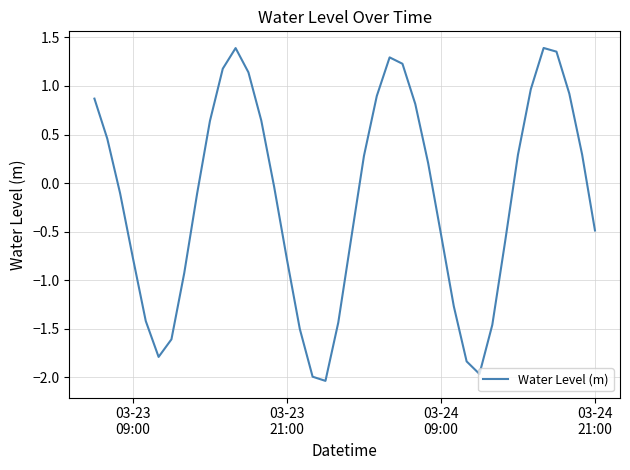

What is the difference between the maximum and minimum values?

3.4